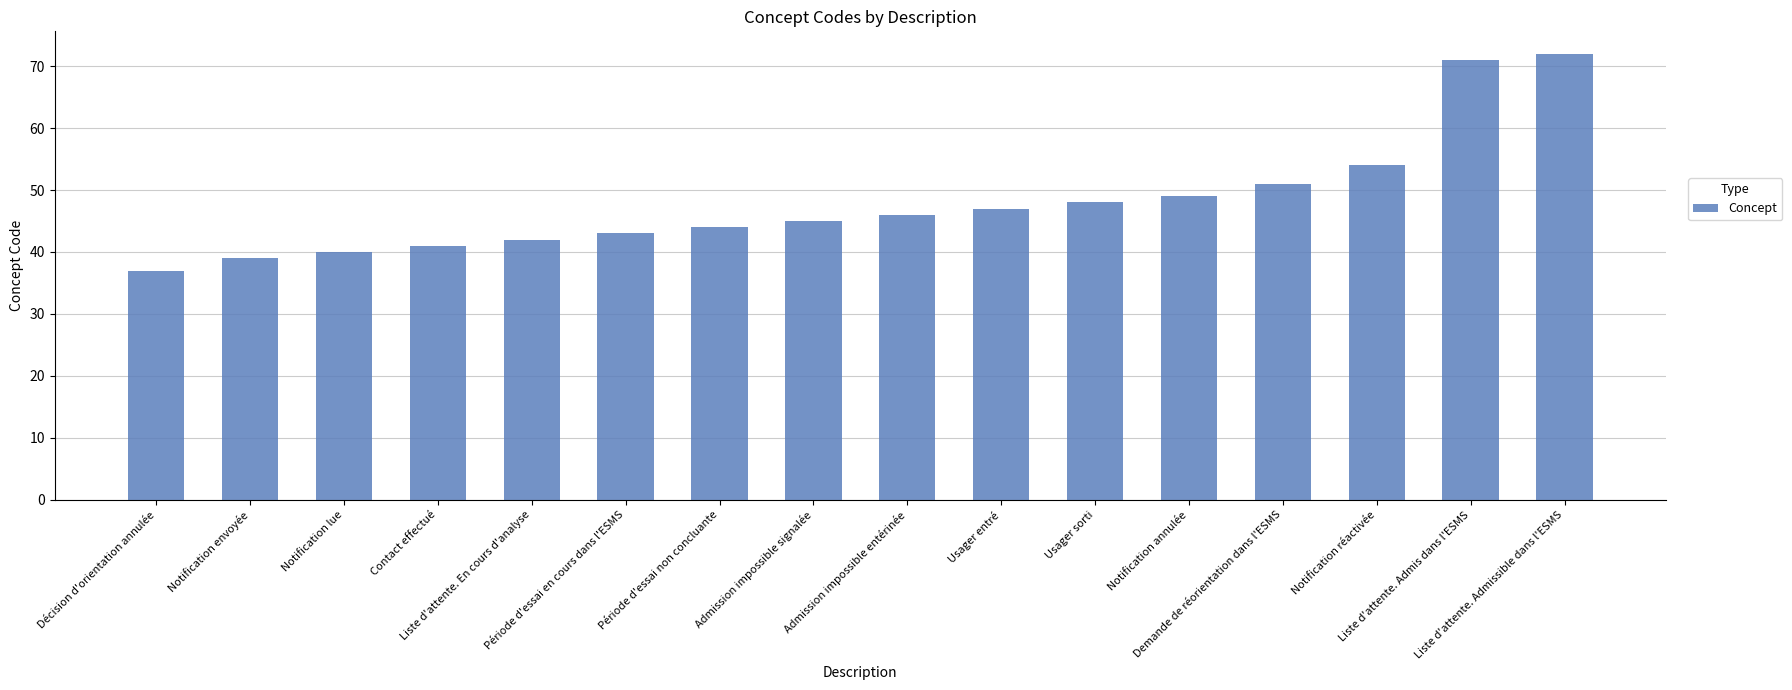

Rank the categories by value from lowest to highest.

Décision d'orientation annulée, Notification envoyée, Notification lue, Contact effectué, Liste d'attente. En cours d'analyse, Période d'essai en cours dans l'ESMS, Période d'essai non concluante, Admission impossible signalée, Admission impossible entérinée, Usager entré, Usager sorti, Notification annulée, Demande de réorientation dans l'ESMS, Notification réactivée, Liste d'attente. Admis dans l'ESMS, Liste d'attente. Admissible dans l'ESMS